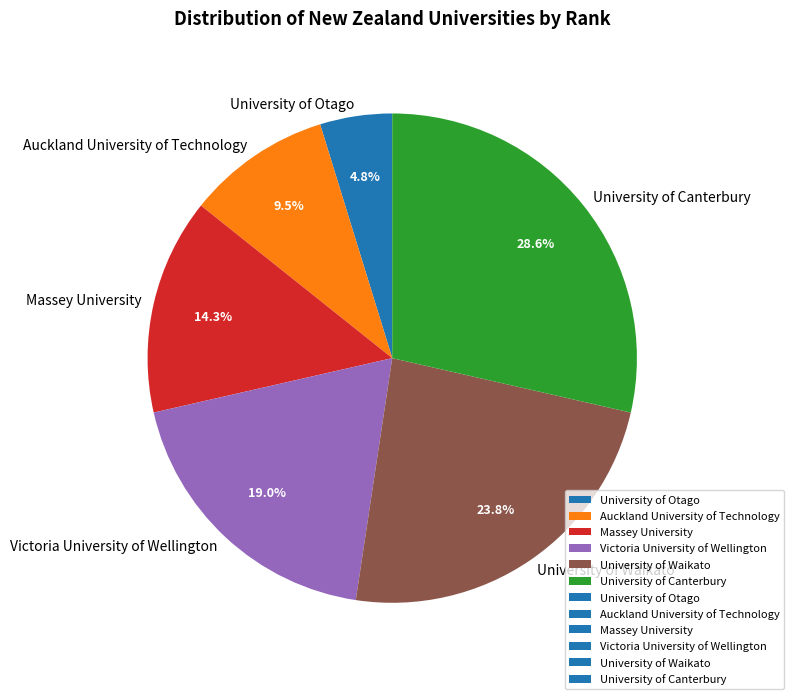

Which category has the biggest portion of the pie?

University of Canterbury